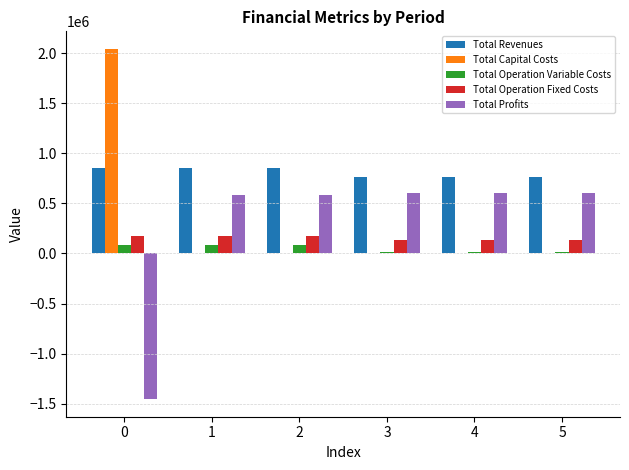

What are all the series names shown in the legend?

Total Revenues, Total Capital Costs, Total Operation Variable Costs, Total Operation Fixed Costs, Total Profits